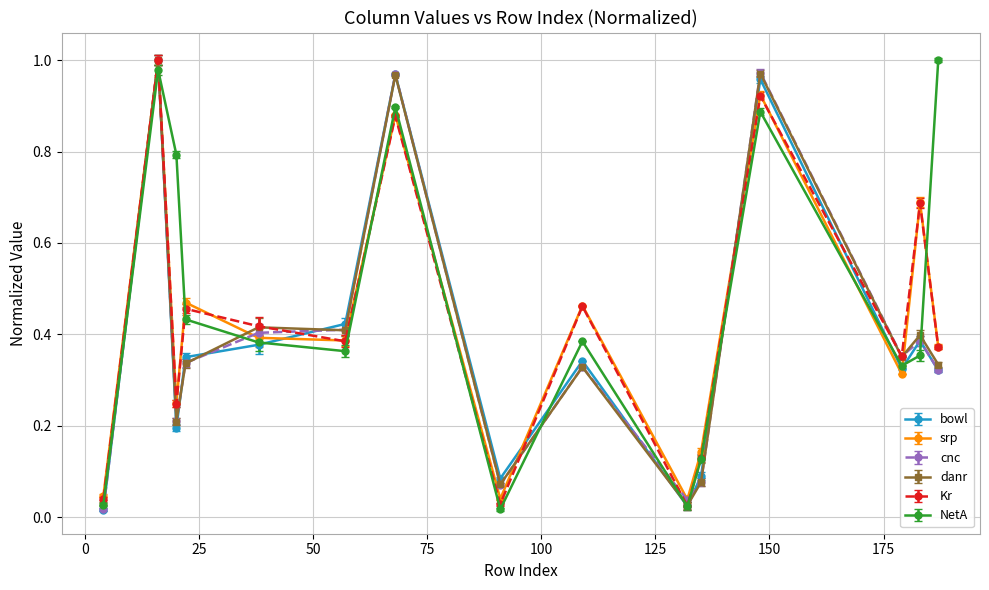

True or false: NetA has more than 0 points higher than both neighbors.

True